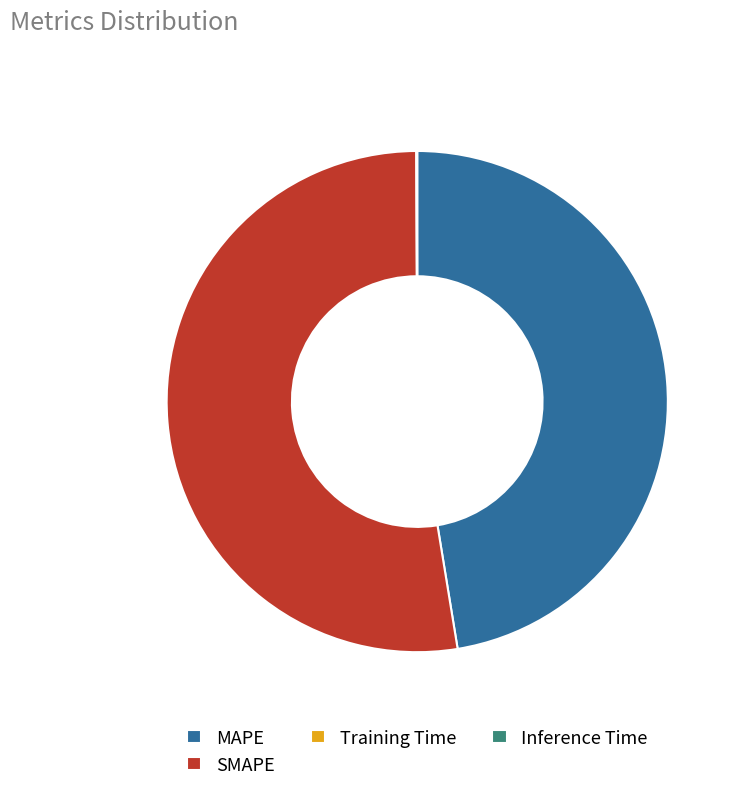

What is the largest slice in the pie chart?

SMAPE